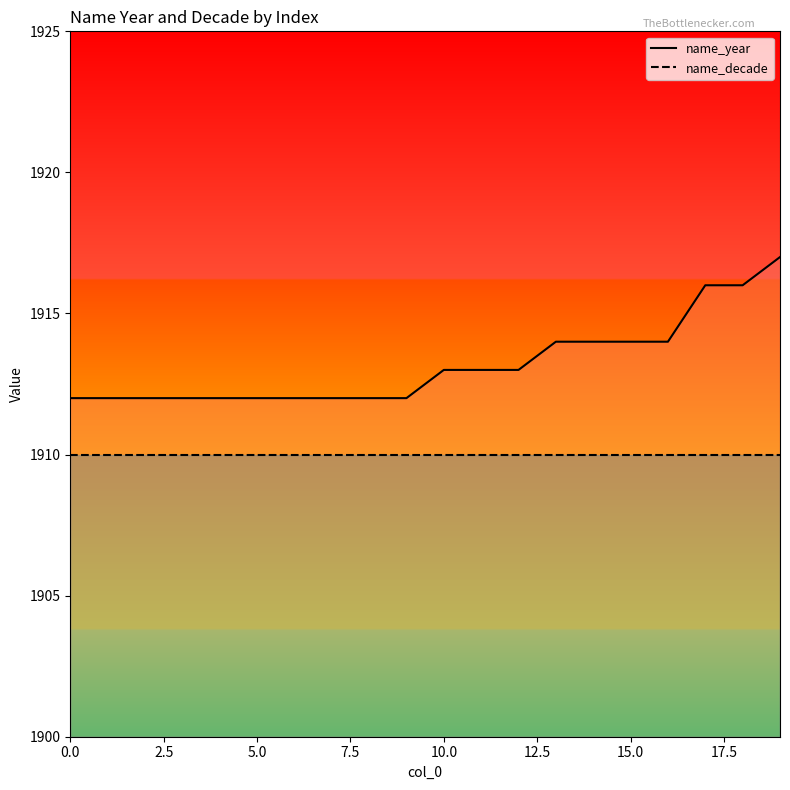

Does the chart have visible grid lines?

No